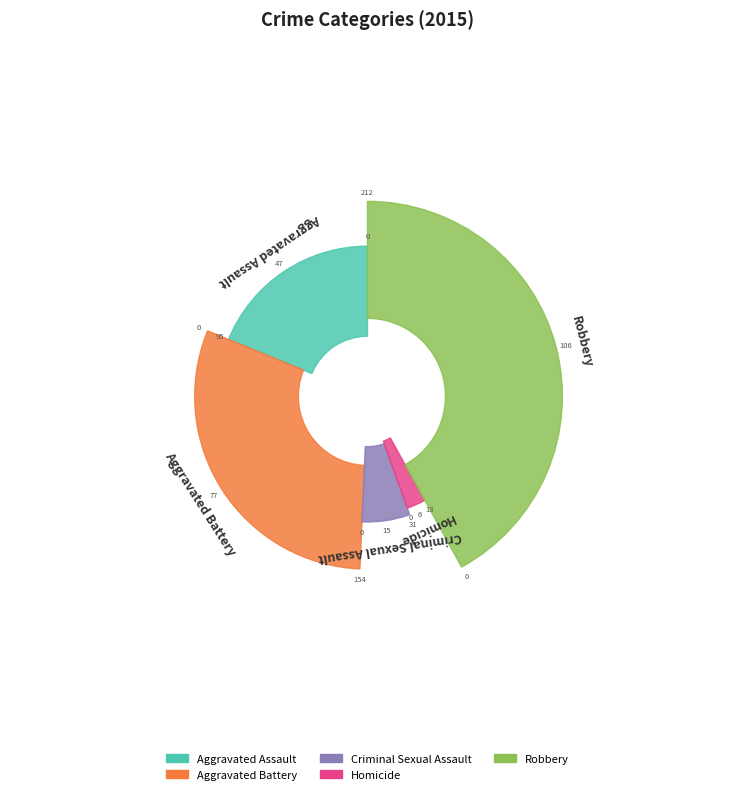

Which slice is the largest?

Robbery